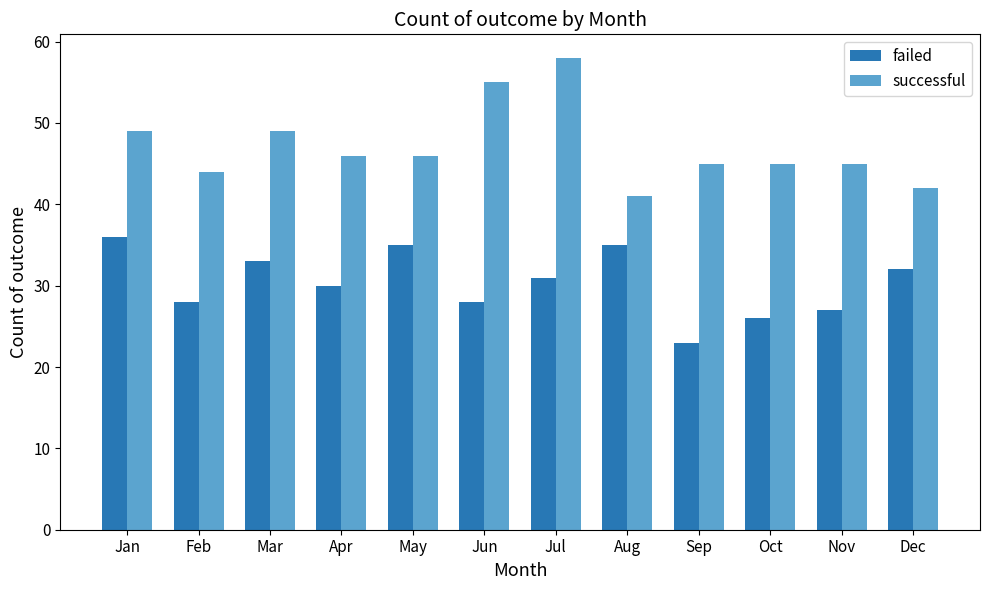

Reading left to right, what are all the values shown in this chart?

failed: Jan=36	Feb=28	Mar=33	Apr=30	May=35	Jun=28	Jul=31	Aug=35	Sep=23	Oct=26	Nov=27	Dec=32
successful: Jan=49	Feb=44	Mar=49	Apr=46	May=46	Jun=55	Jul=58	Aug=41	Sep=45	Oct=45	Nov=45	Dec=42